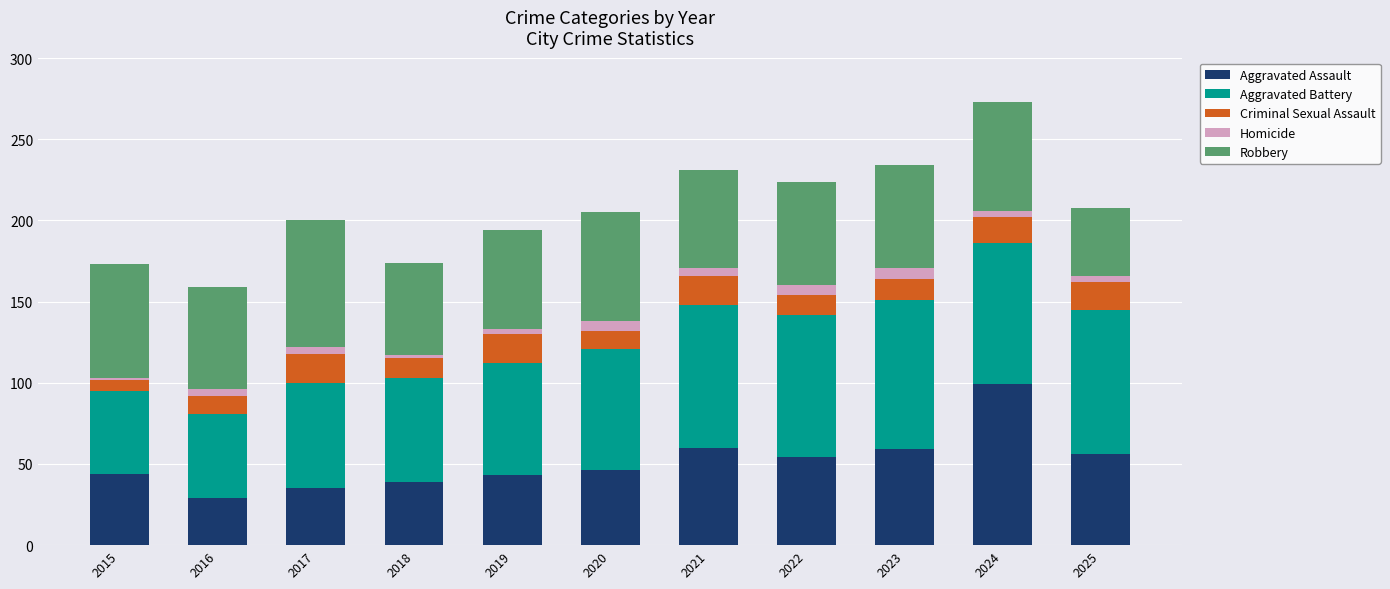

At which label does Aggravated Assault reach its peak?

2024